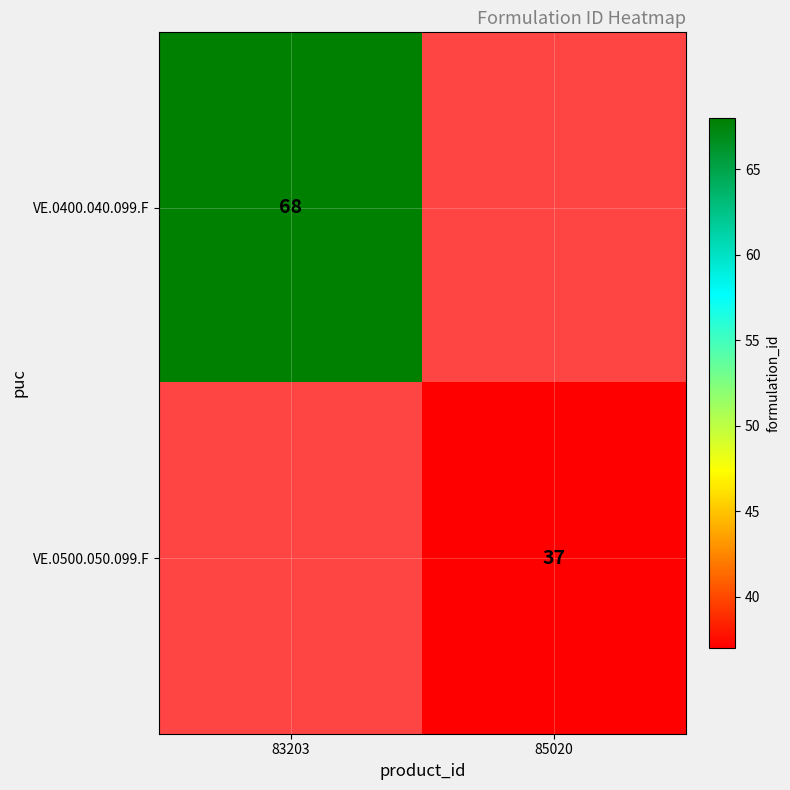

True or false: VE.0500.050.099.F has a value of 37 at 85020.

True